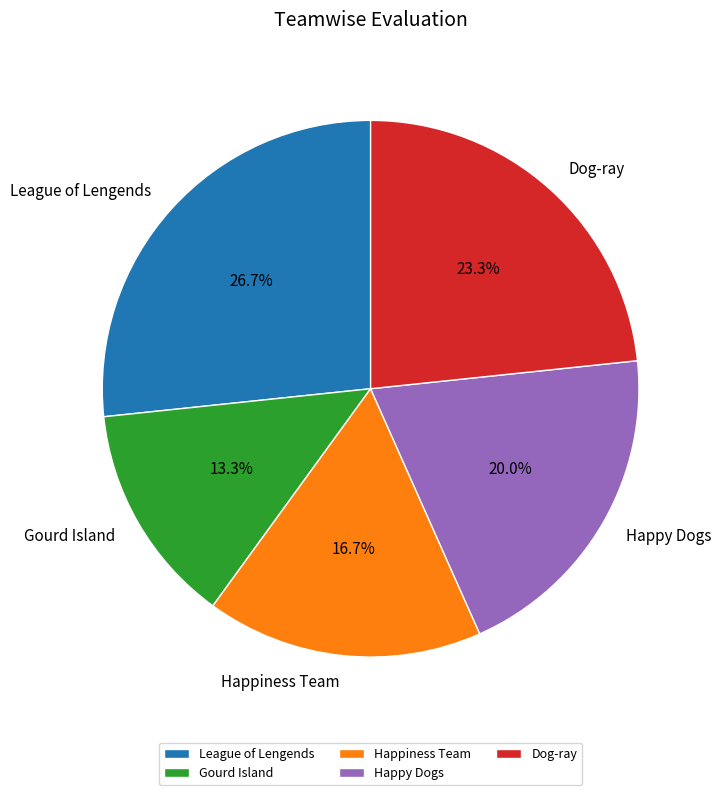

Is there any slice that represents more than half of the pie?

No